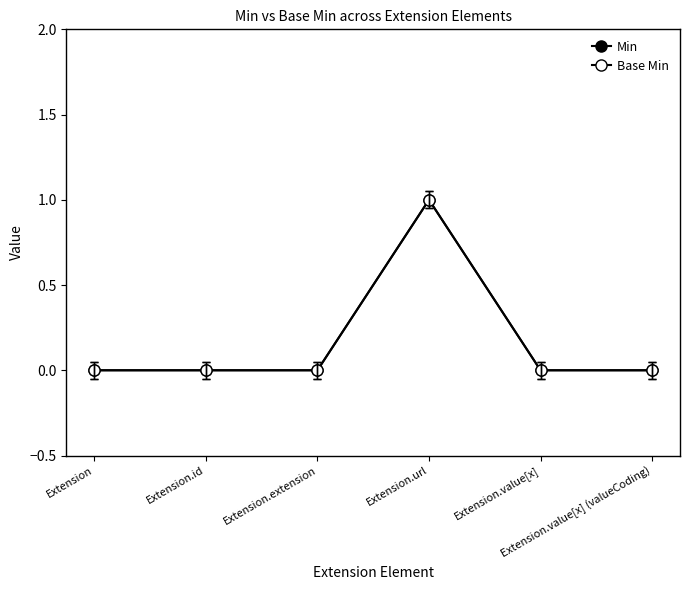

Is this an area chart (filled region under the line)?

No